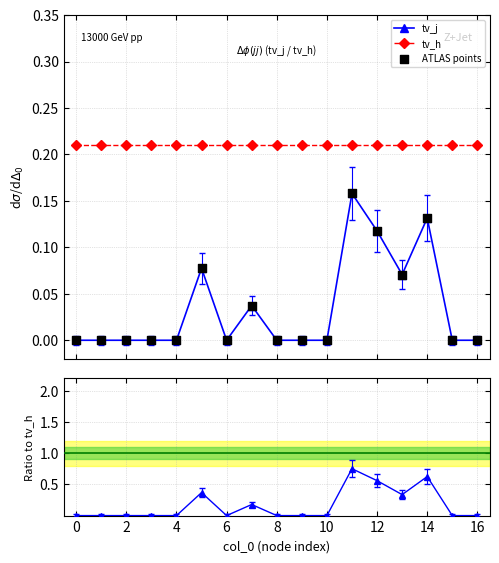

Which has a higher value, 13 or 2?

13